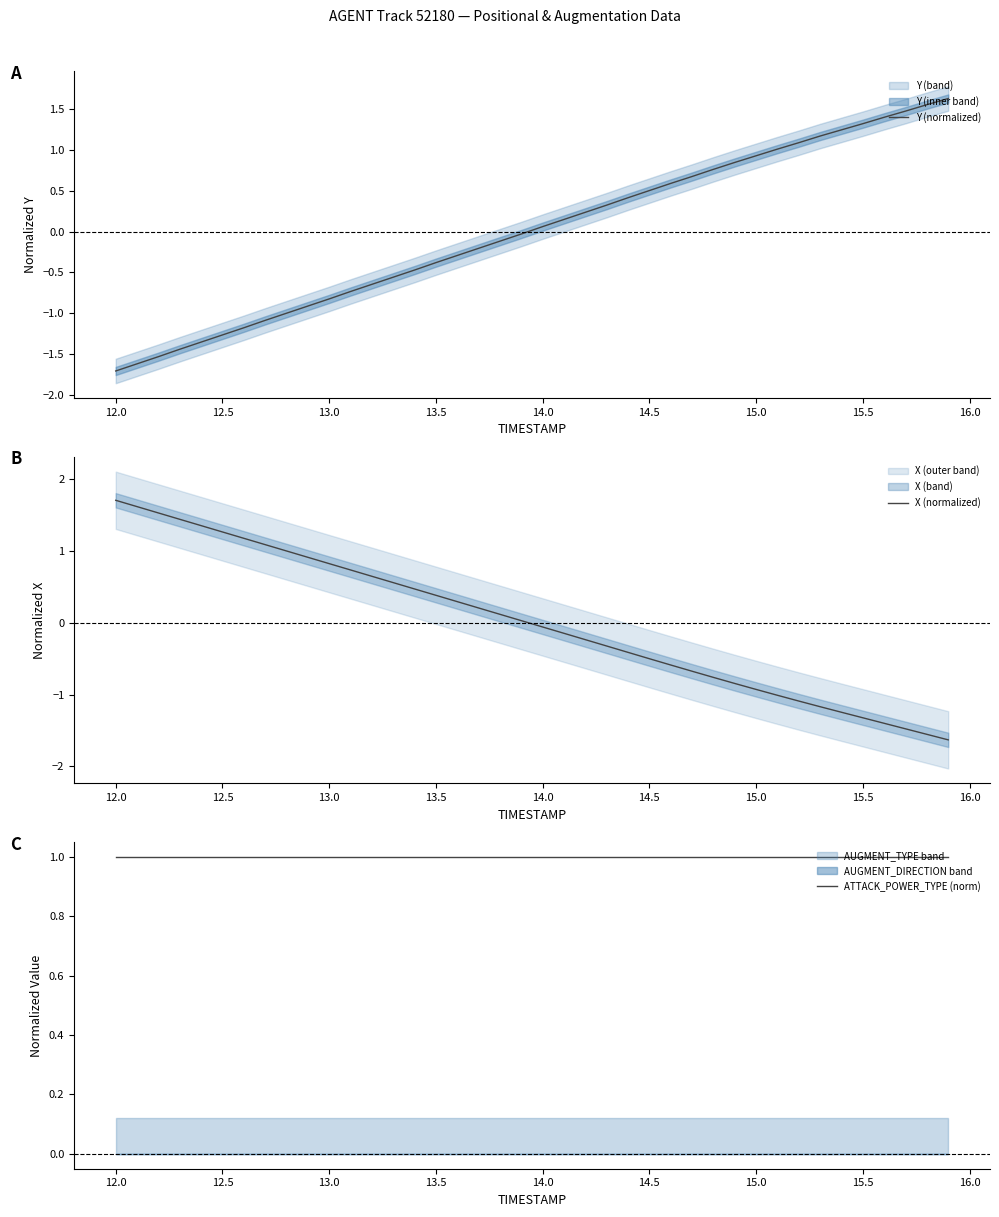

Reading left to right, extract all data points from this chart.

Y (normalized): -1.7	-1.6	-1.5	-1.4	-1.4	-1.3	-1.2	-1.1	-1.0	-0.9	-0.8	-0.7	-0.6	-0.6	-0.5	-0.4	-0.3	-0.2	-0.1	-0.0	0.1	0.1	0.2	0.3	0.4	0.5	0.6	0.7	0.8	0.8	0.9	1.0	1.1	1.2	1.2	1.3	1.4	1.5	1.6	1.6
X (normalized): 1.7	1.6	1.5	1.4	1.4	1.3	1.2	1.1	1.0	0.9	0.8	0.7	0.6	0.6	0.5	0.4	0.3	0.2	0.1	0.0	-0.1	-0.1	-0.2	-0.3	-0.4	-0.5	-0.6	-0.7	-0.8	-0.8	-0.9	-1.0	-1.1	-1.2	-1.2	-1.3	-1.4	-1.5	-1.6	-1.6
ATTACK_POWER_TYPE (norm): 1.0	1.0	1.0	1.0	1.0	1.0	1.0	1.0	1.0	1.0	1.0	1.0	1.0	1.0	1.0	1.0	1.0	1.0	1.0	1.0	1.0	1.0	1.0	1.0	1.0	1.0	1.0	1.0	1.0	1.0	1.0	1.0	1.0	1.0	1.0	1.0	1.0	1.0	1.0	1.0